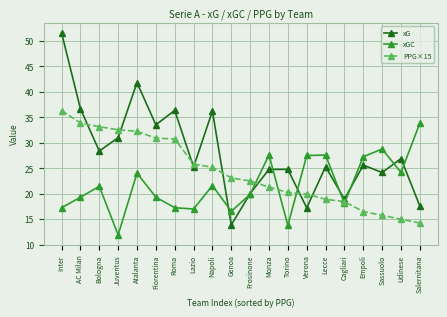

What is the label of the 16th point from the left?

Cagliari